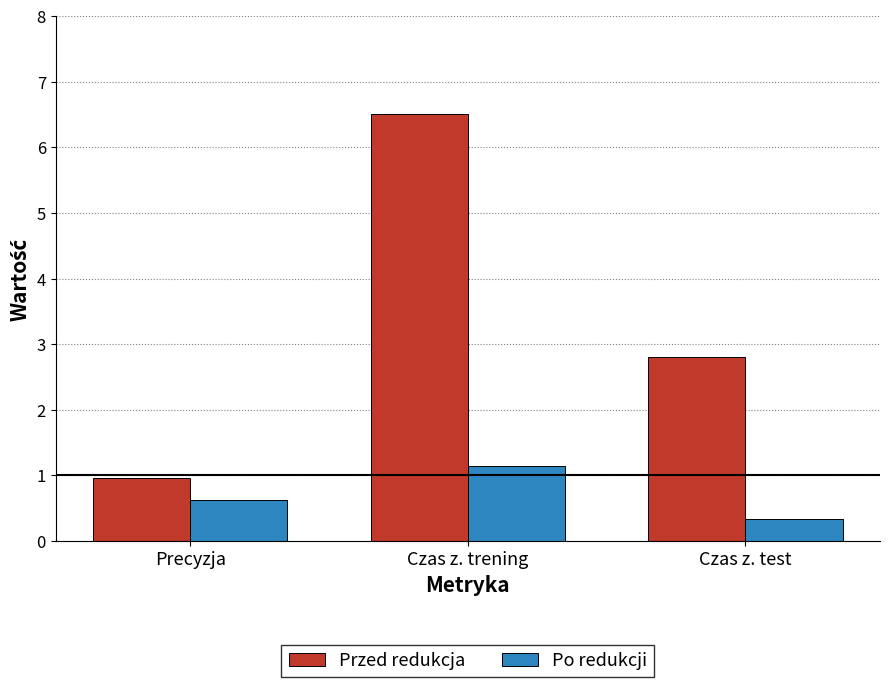

Count the Po redukcji values in the range 0 to 1.

2